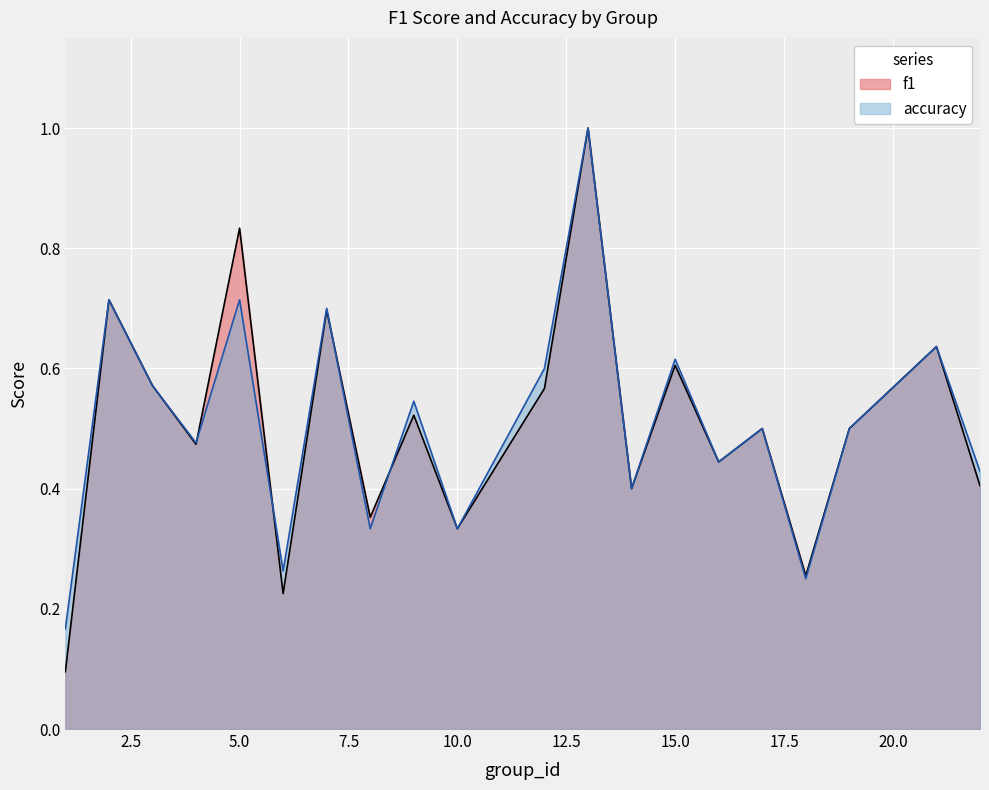

What is the difference between the accuracy values at 10 and 5?

0.4